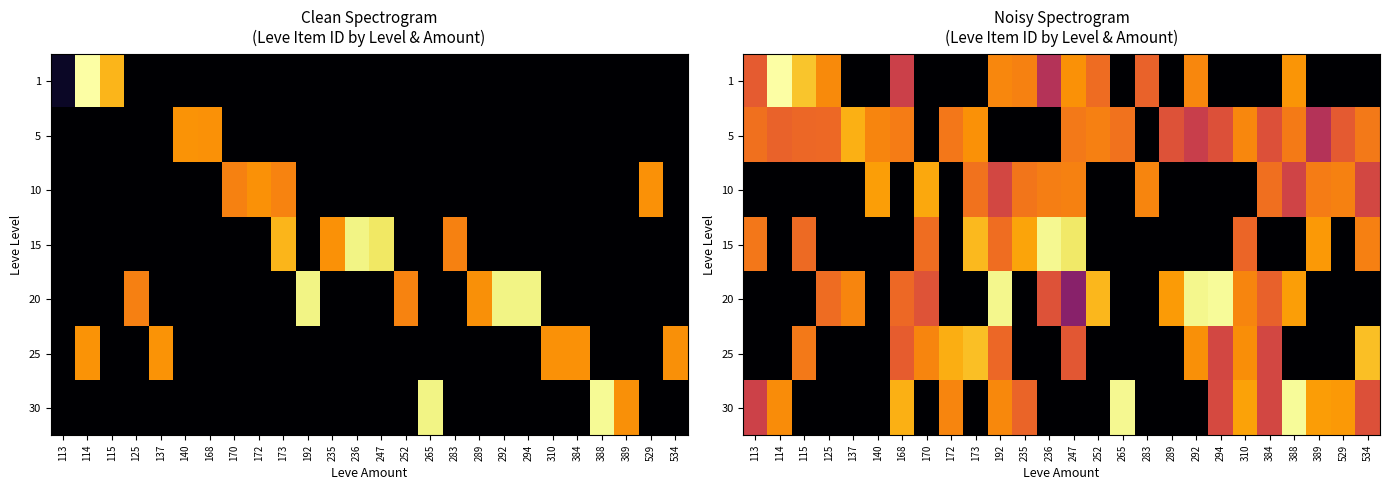

What is the difference between the highest and lowest values at 389?

8.0